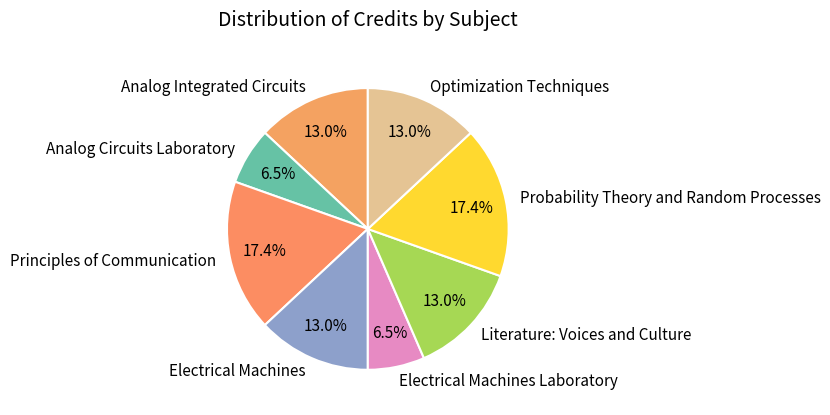

Does Electrical Machines Laboratory account for over 50% of the chart?

No